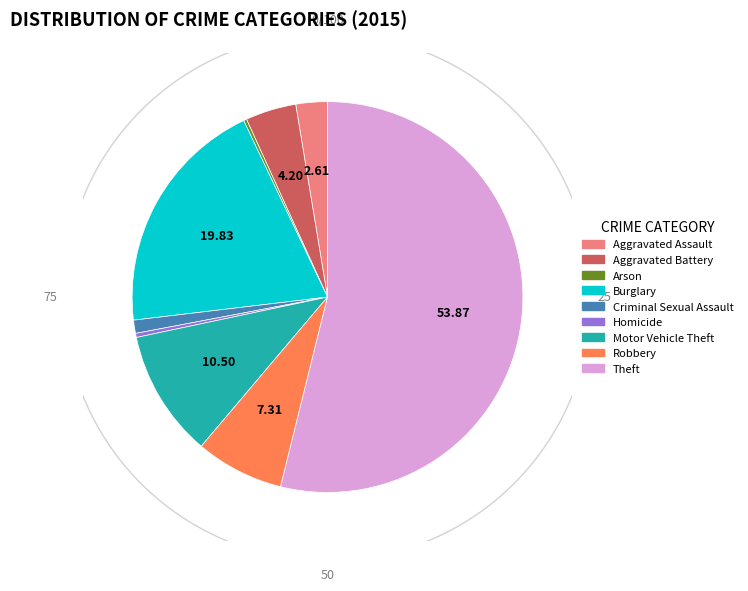

Does Arson represent more than half of the total?

No